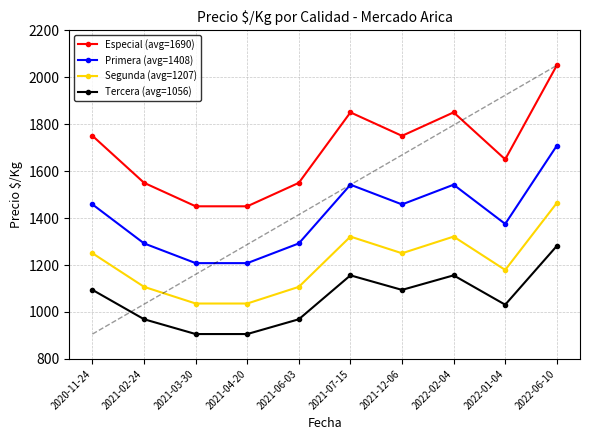

At which category does the chart reach its peak across all series?

2022-06-10